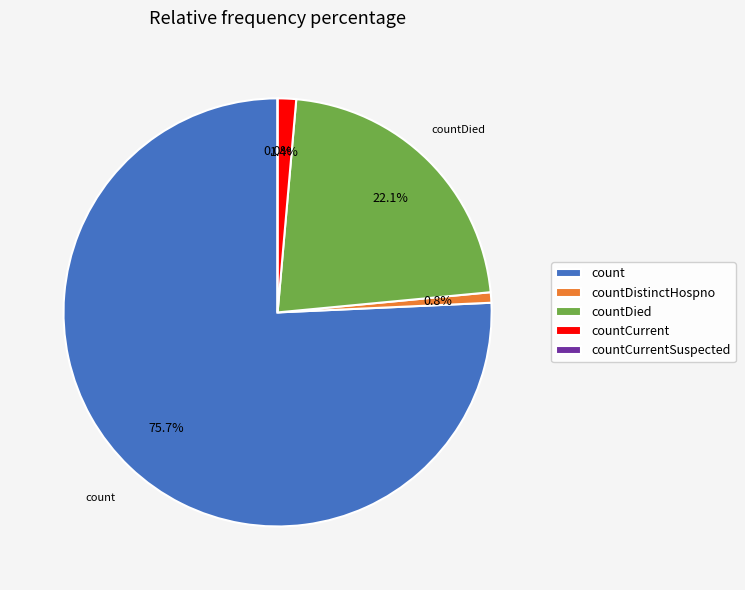

Does any single category account for the majority?

Yes